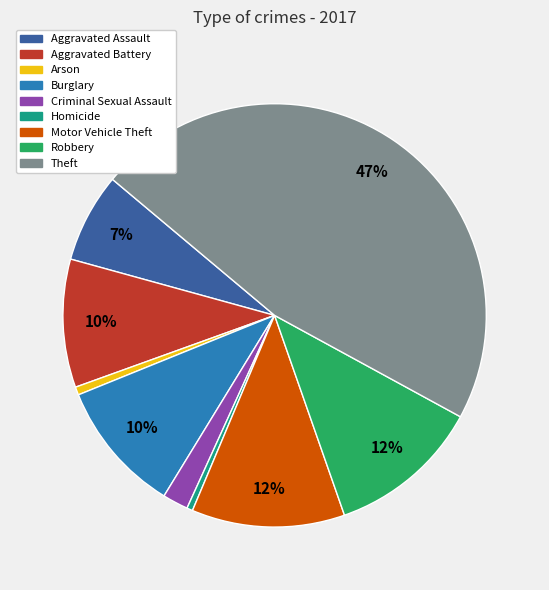

Which slice is the largest?

Theft